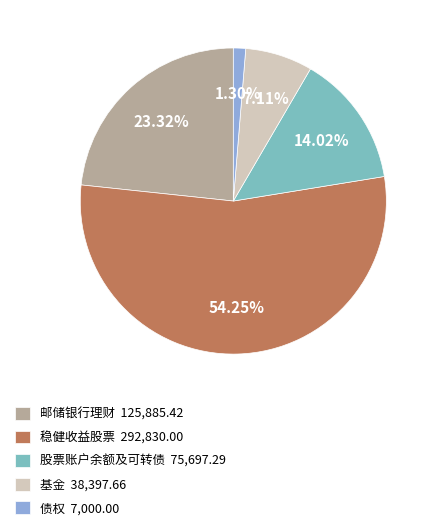

Rank the categories by value from highest to lowest.

稳健收益股票, 邮储银行理财, 股票账户余额及可转债, 基金, 债权